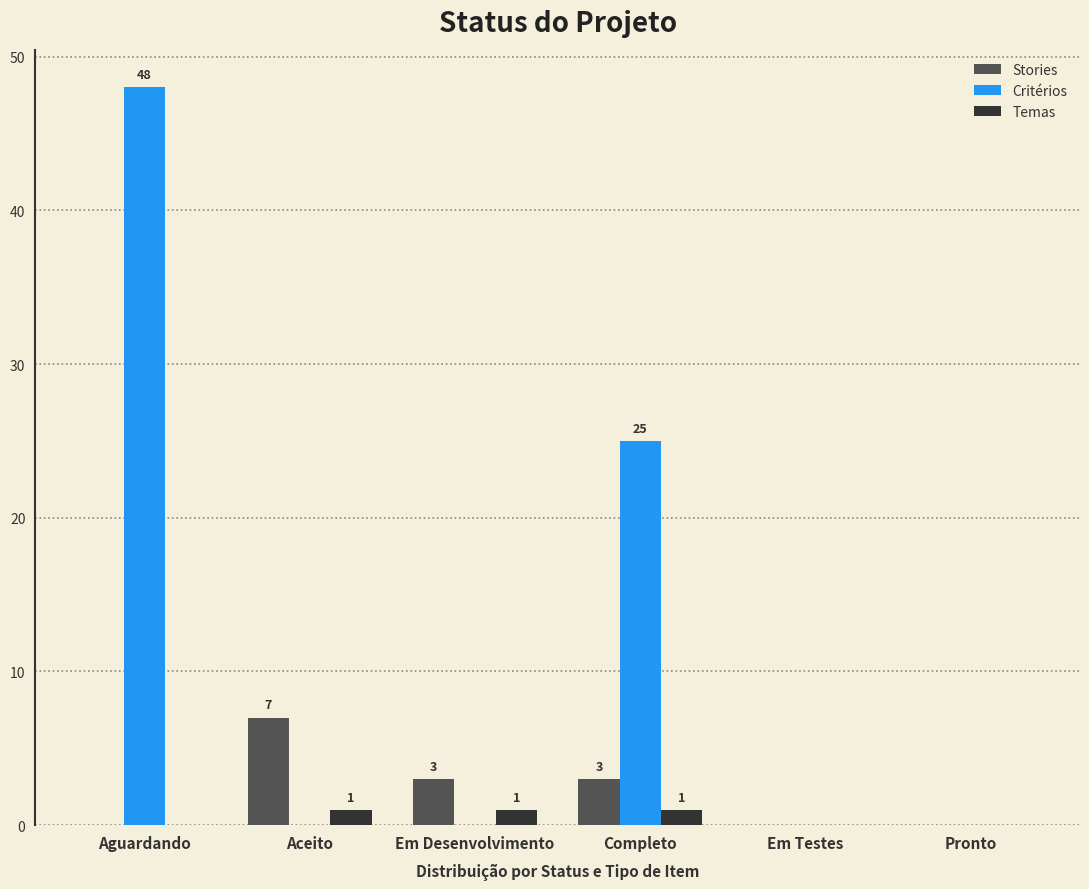

At which category is the sum across all series the highest?

Aguardando